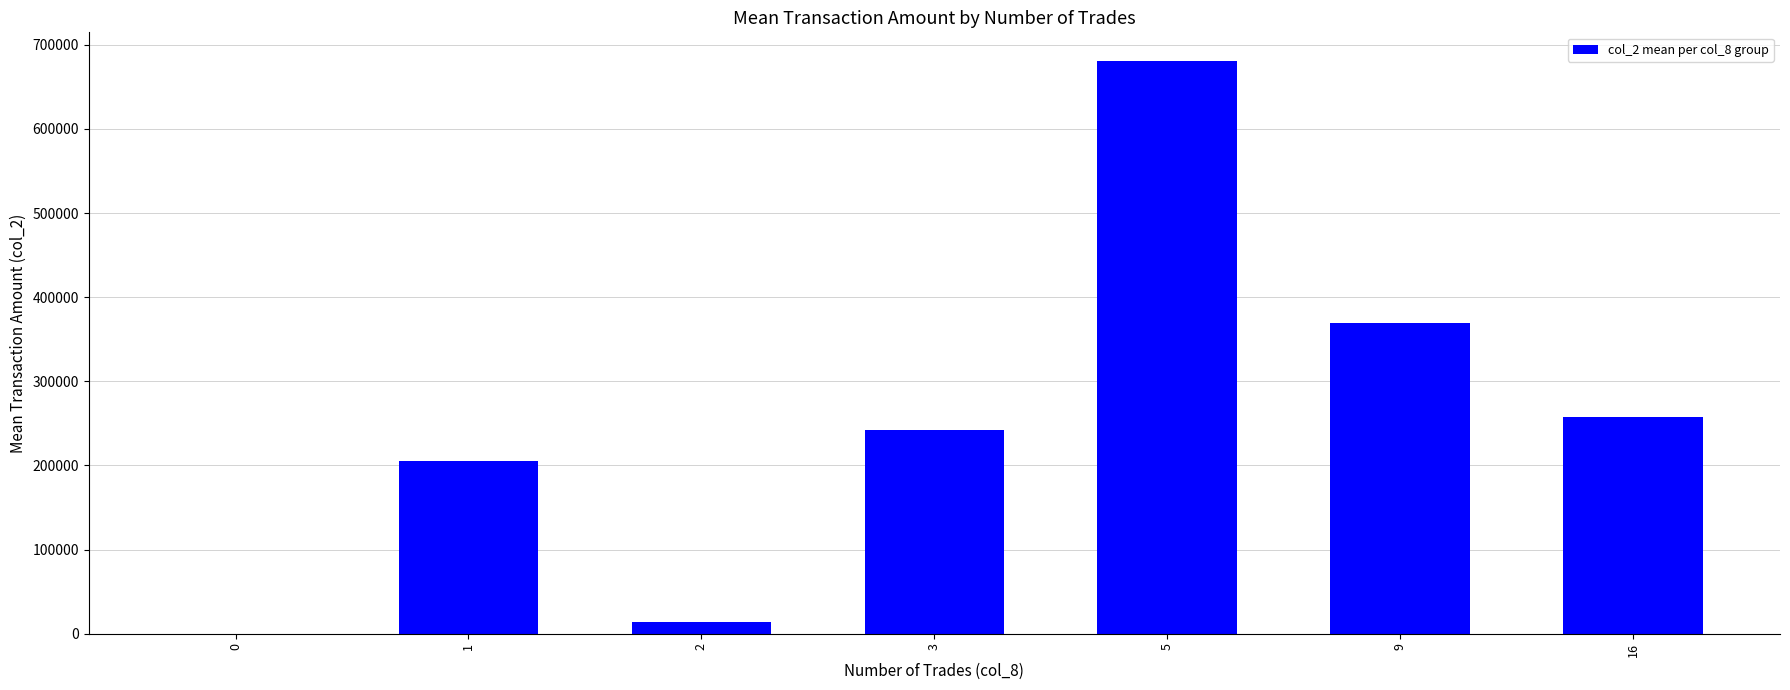

What is the maximum value shown in the chart?

680690.0